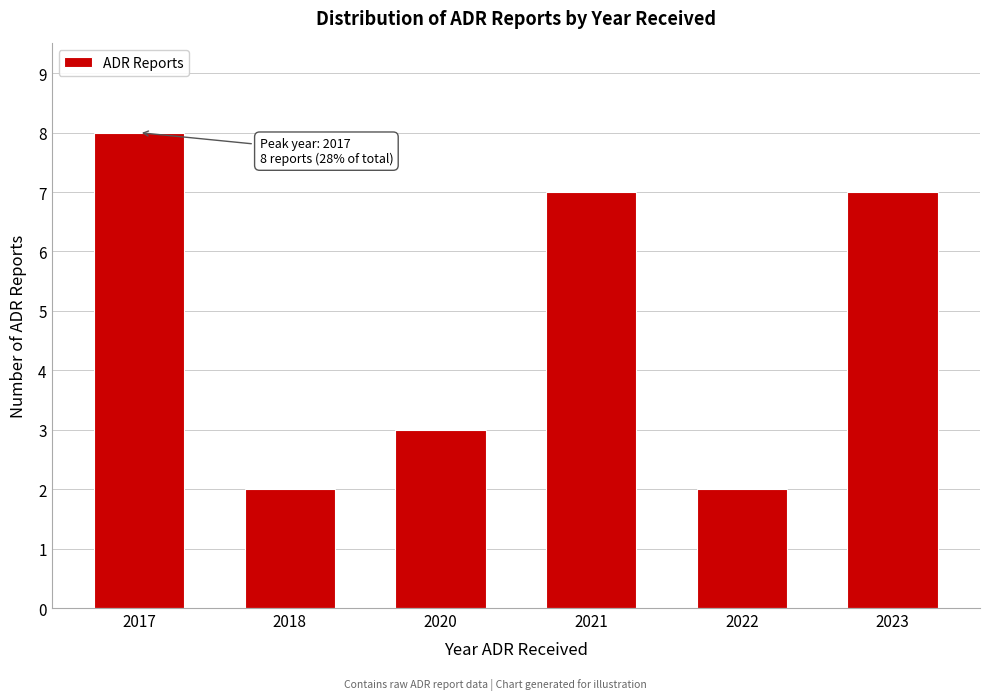

Reading left to right, transcribe all the data shown in this chart.

2017=8	2018=2	2020=3	2021=7	2022=2	2023=7